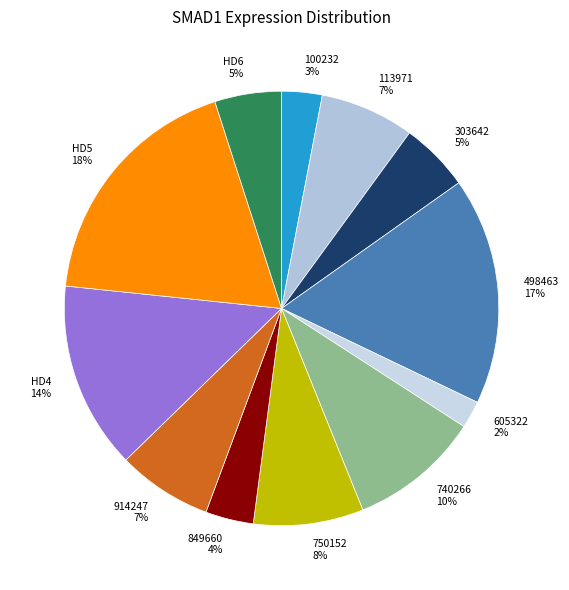

Is it true that 849660 4% is 14% of the pie?

False